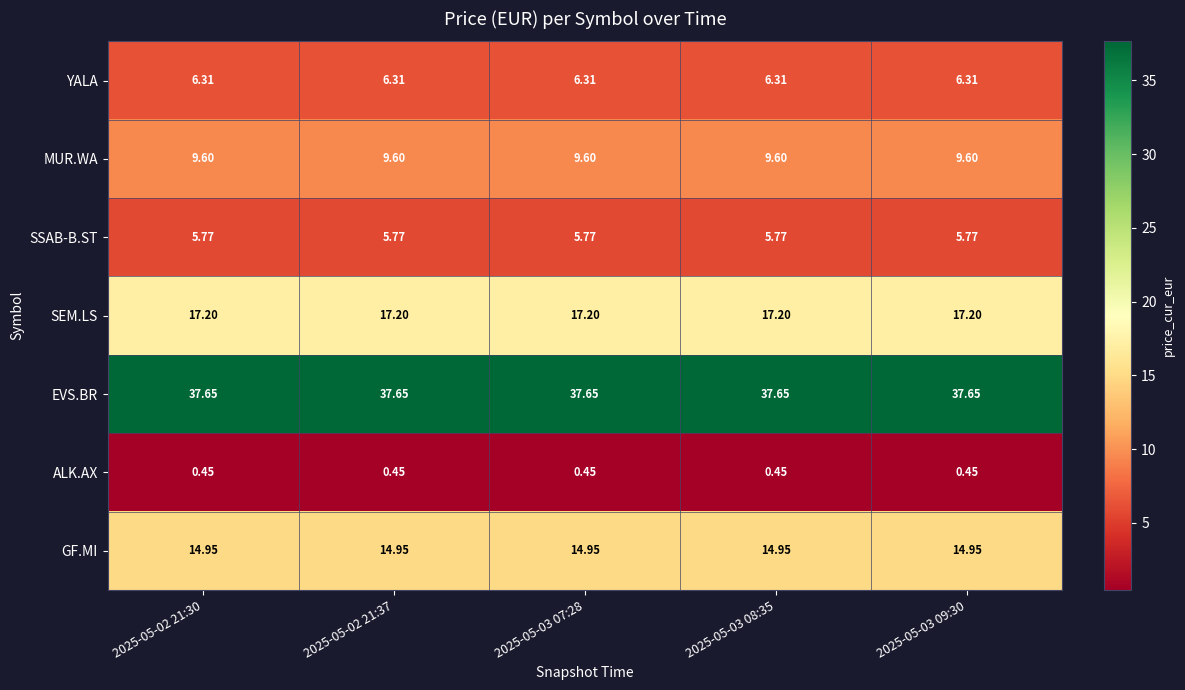

At how many categories does at least one series exceed 25?

5